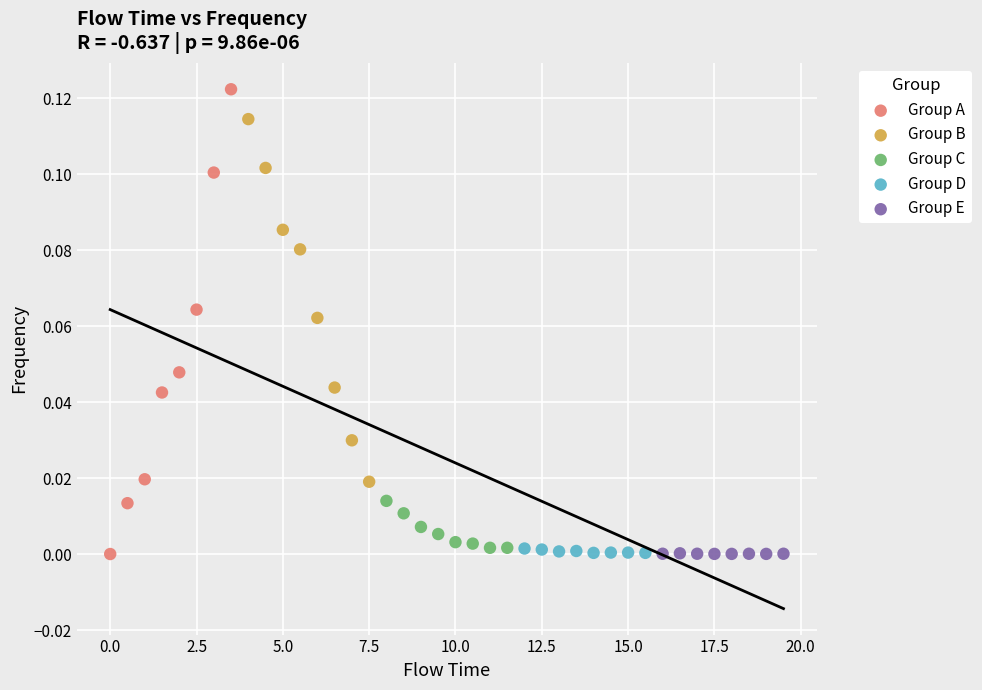

What are all the series names shown in the legend?

Group A, Group B, Group C, Group D, Group E